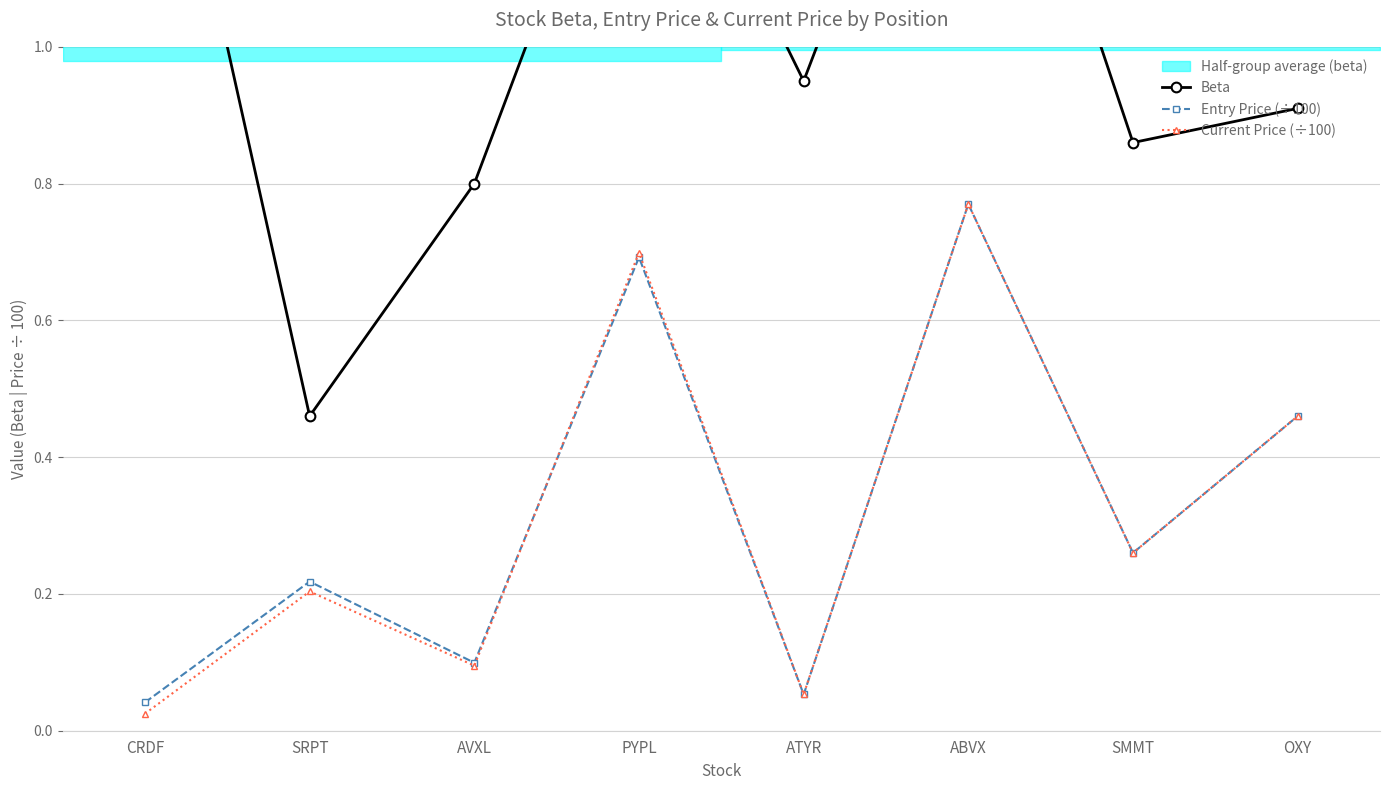

True or false: Current Price (÷100) and Beta cross at least once.

False